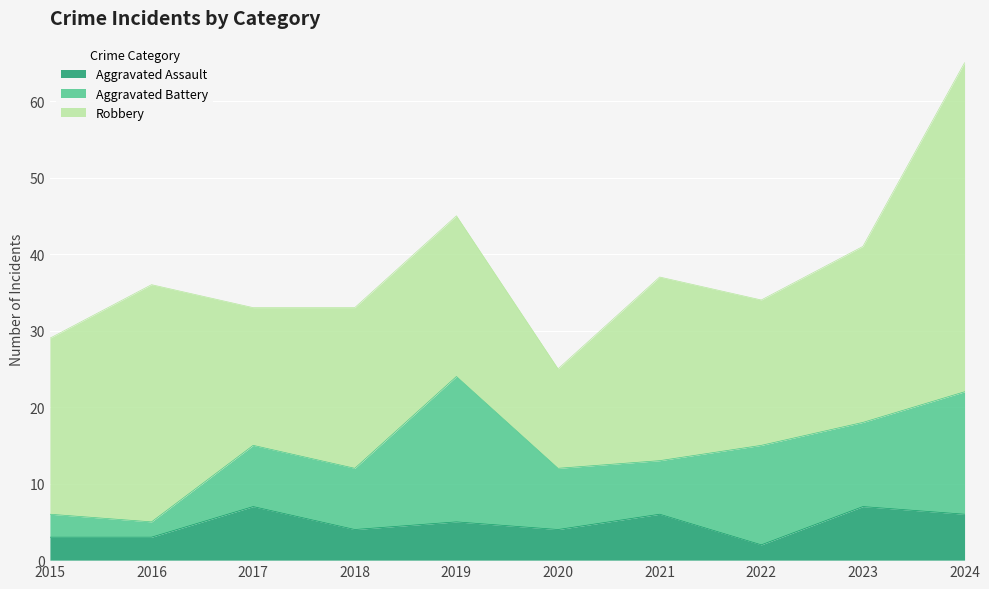

What is the value of the Robbery point at the 5th from the left?

21